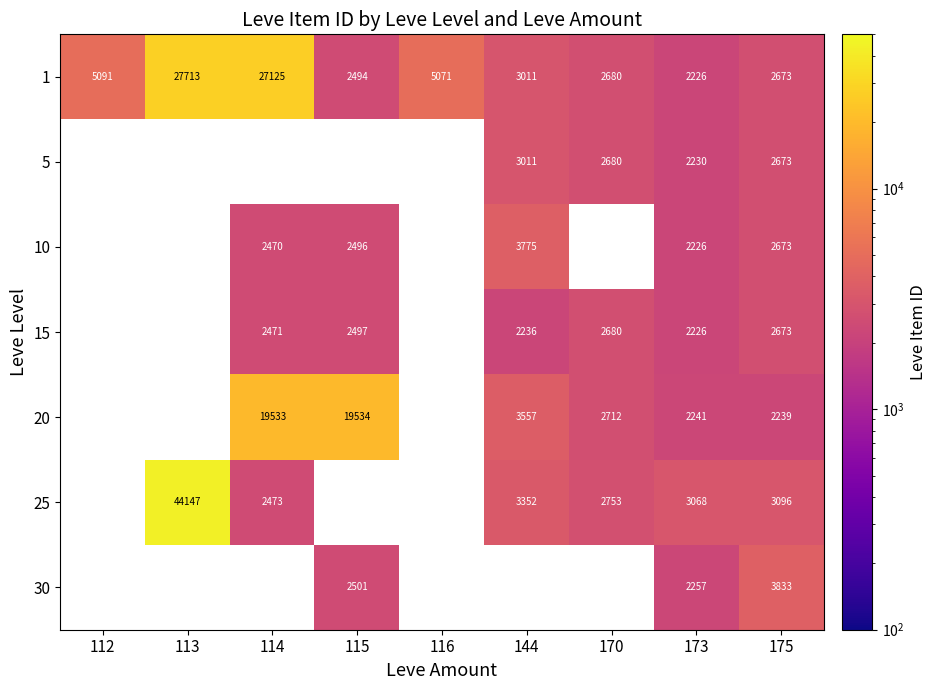

Rank the categories by 1 value from highest to lowest.

113, 114, 112, 116, 144, 170, 175, 115, 173